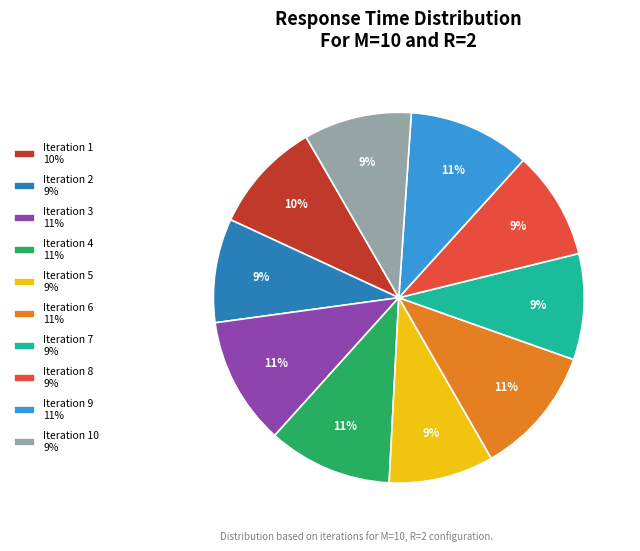

To the nearest percent, what is the difference between the largest and smallest slice percentages?

2%